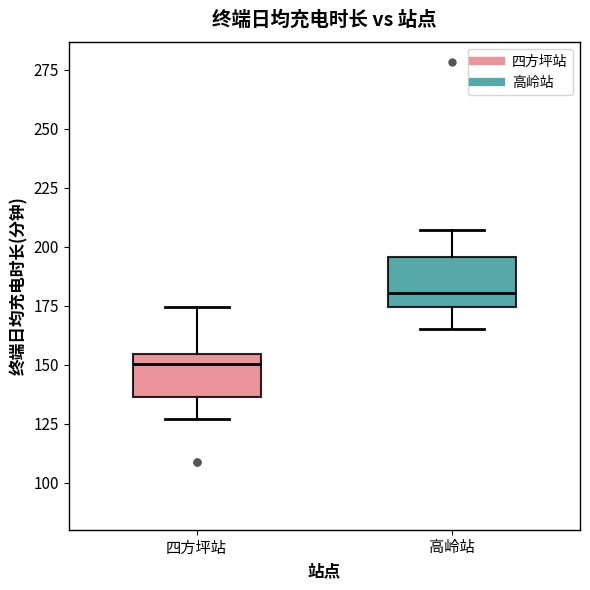

Reading left to right, transcribe this box plot: for each box, give where its median line is, the range the box spans, and where its two whiskers end, as read against the y-axis. The values are not printed on the chart, so give them approximately, as read against the axis.

四方坪站: median 150, box 135 to 155, whiskers 125 to 175
高岭站: median 180, box 175 to 195, whiskers 165 to 205